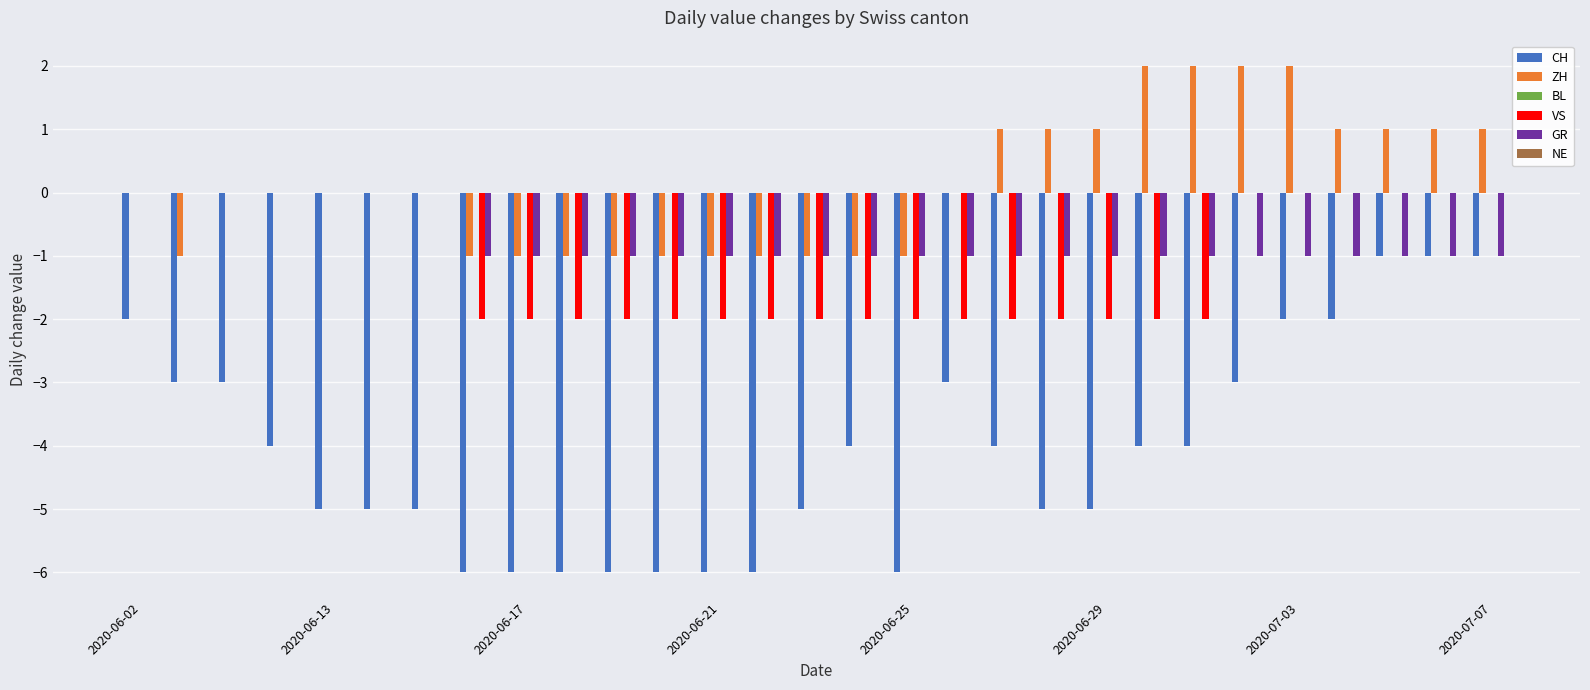

What is the sum of all CH values?

-119